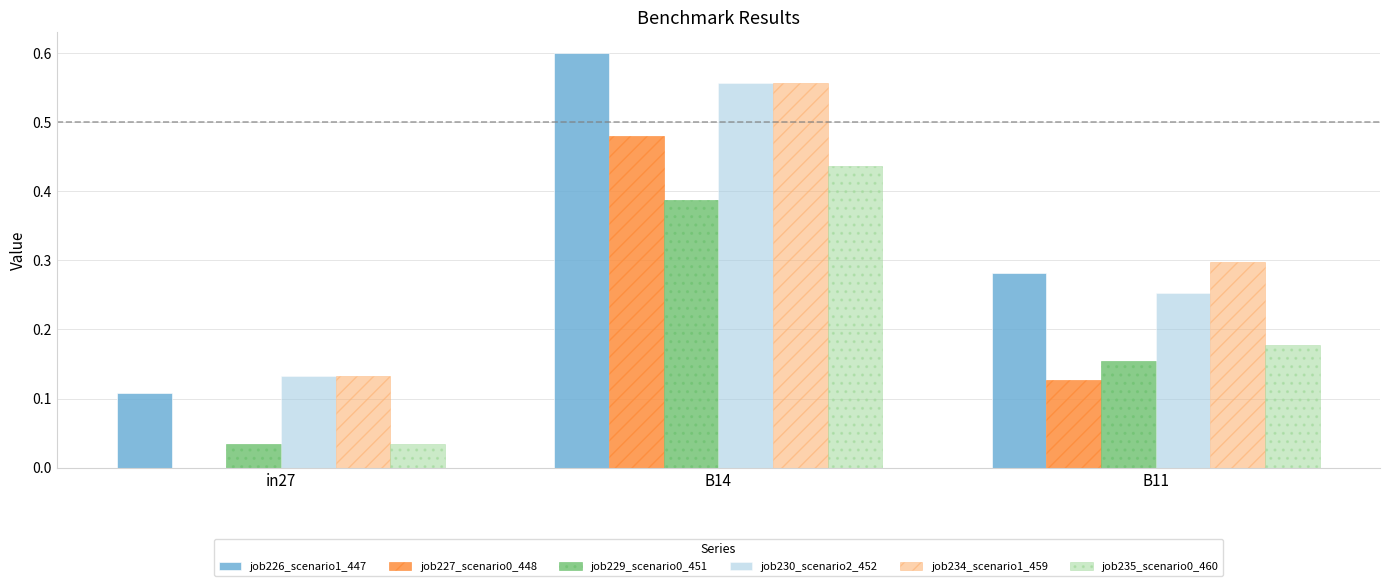

At which category does the chart reach its peak across all series?

B14